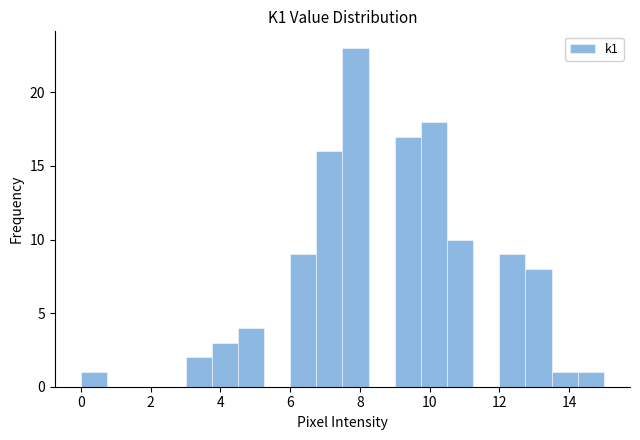

Read against the x-axis, roughly where is the centre of the tallest bar?

7.8